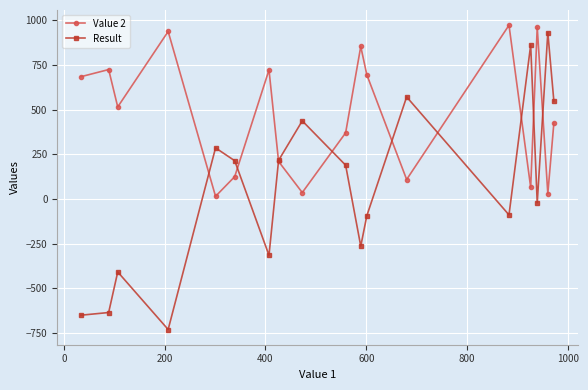

Rank the series by their average value, from lowest to highest.

Result, Value 2